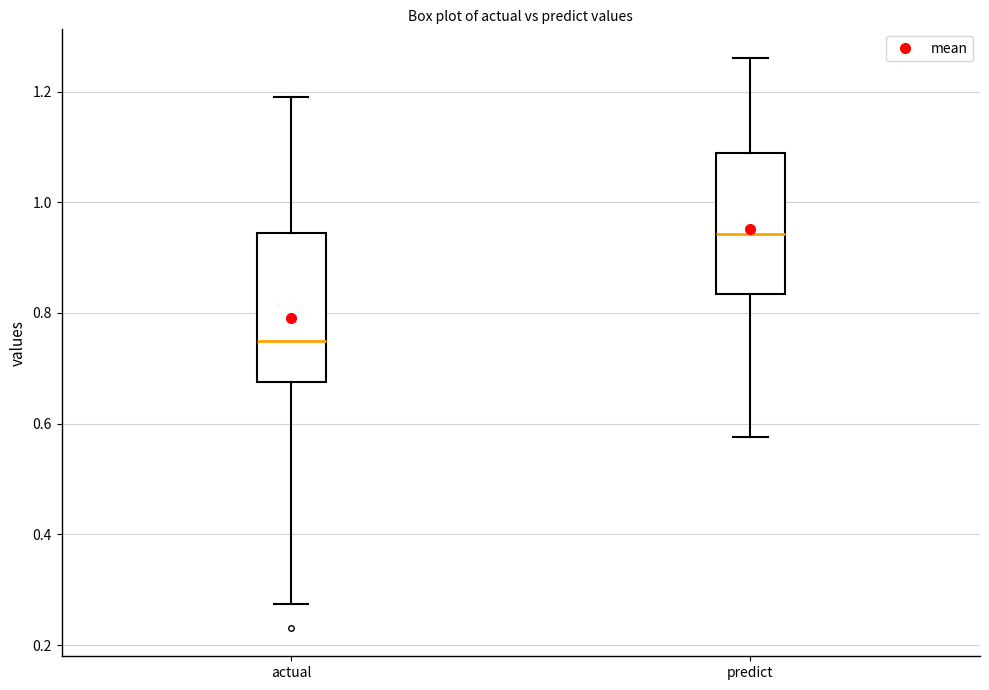

Reading left to right, read every box against the y-axis: the position of its median line, the range the box covers, and the ends of its whiskers. The values are not printed on the chart, so give them approximately, as read against the axis.

actual: median 0.74, box 0.68 to 0.94, whiskers 0.28 to 1.20
predict: median 0.94, box 0.84 to 1.08, whiskers 0.58 to 1.26